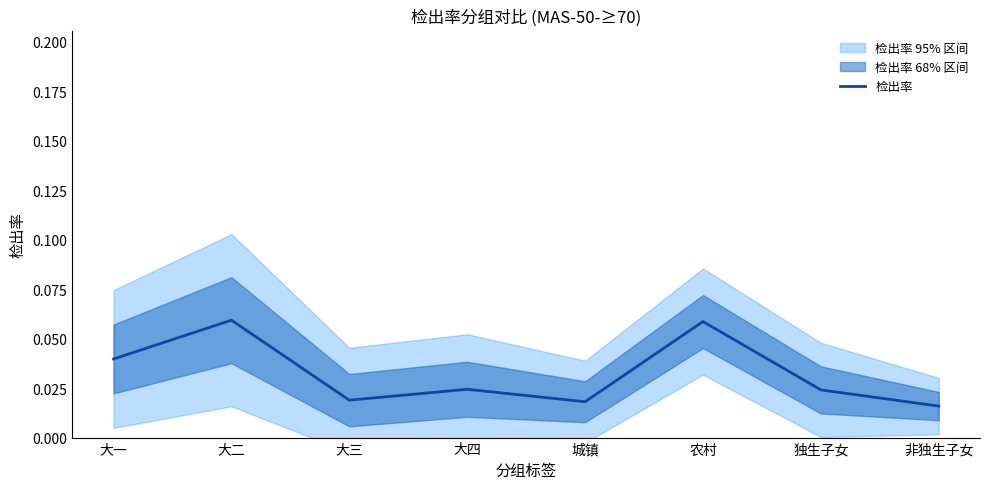

How many points are lower than both their immediate neighbors (excluding endpoints)?

2